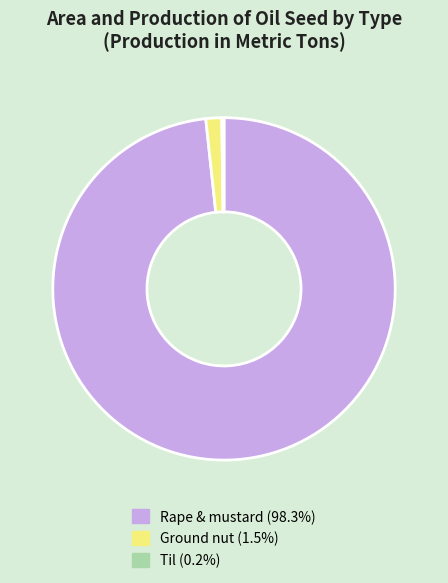

What is the ratio of the value at Rape & mustard to the value at Ground nut?

65.7